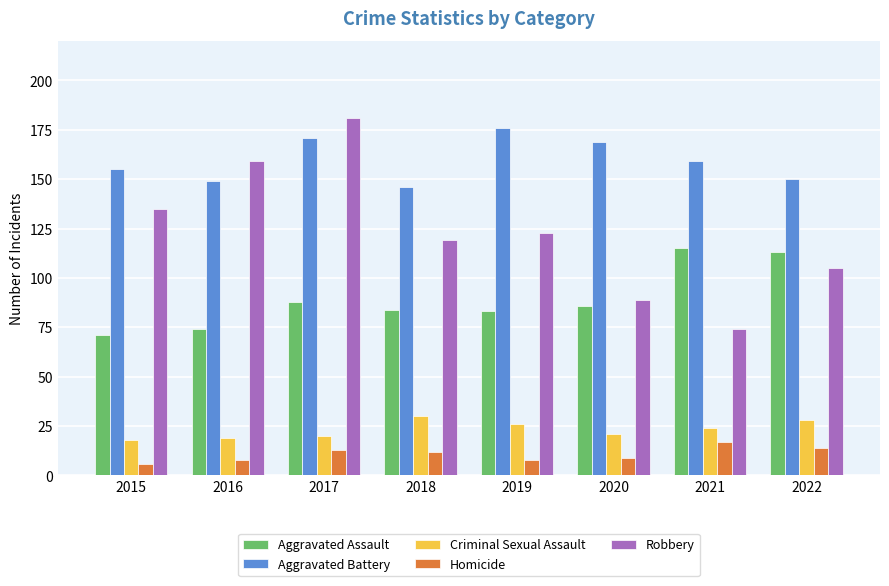

Which category has the lowest value in the Aggravated Assault series?

2015